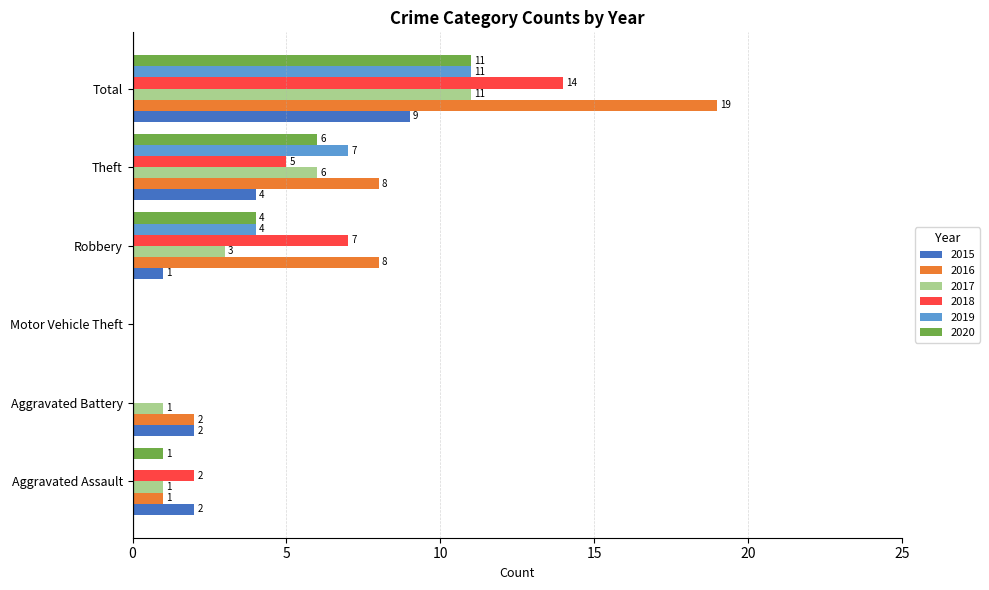

The value of 2015 at Aggravated Battery is 2. True or false?

True